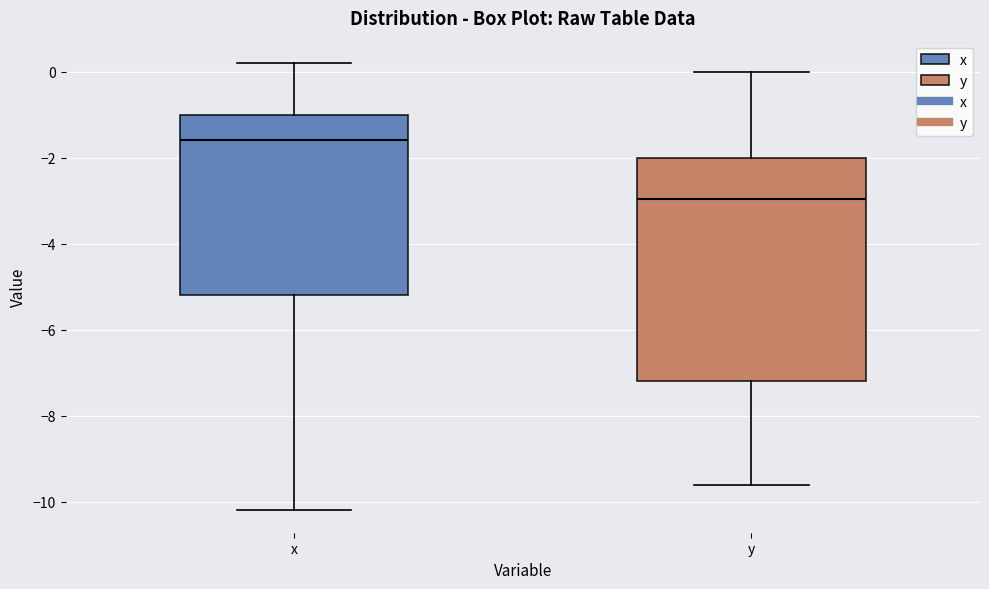

Reading left to right, transcribe this box plot: for each box, give where its median line is, the range the box spans, and where its two whiskers end, as read against the y-axis. The values are not printed on the chart, so give them approximately, as read against the axis.

x: median -1.6, box -5.2 to -1.0, whiskers -10.2 to 0.2
y: median -3.0, box -7.2 to -2.0, whiskers -9.6 to 0.0